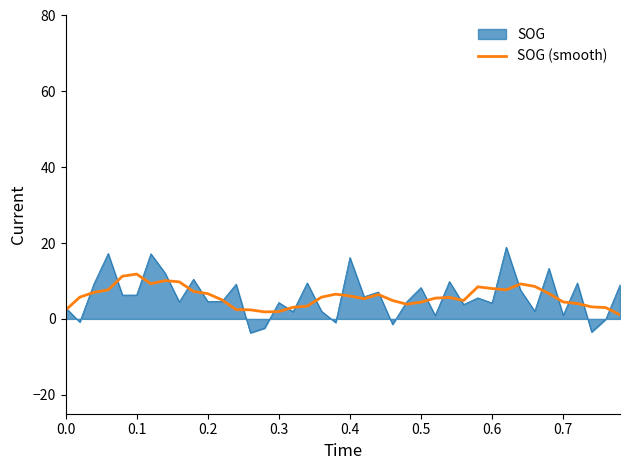

Which series has the largest range (max minus min)?

SOG